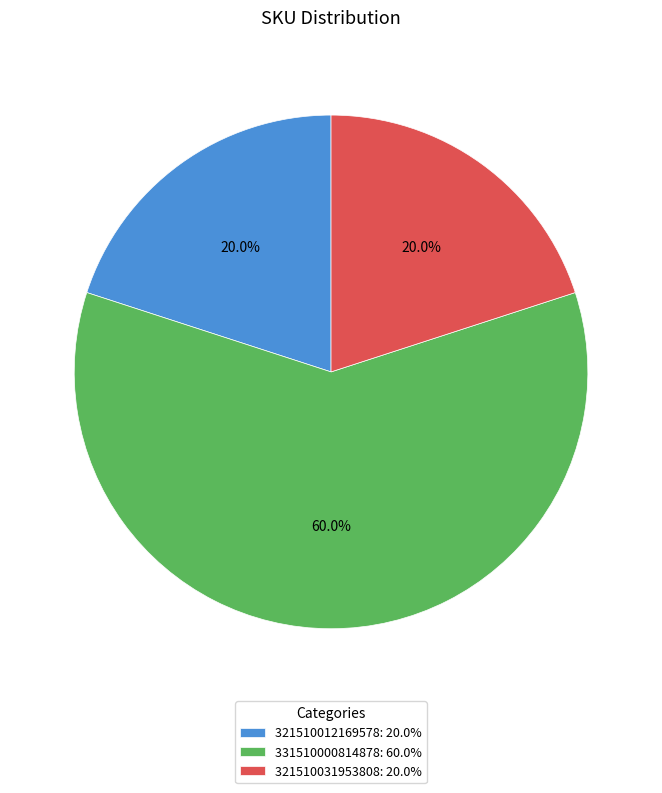

What percentage is the 321510031953808 slice, to the nearest percent?

20%